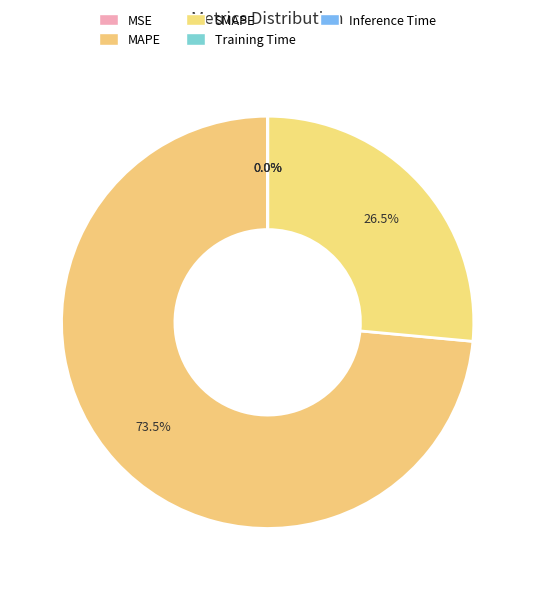

True or false: SMAPE accounts for 26% of the total.

True